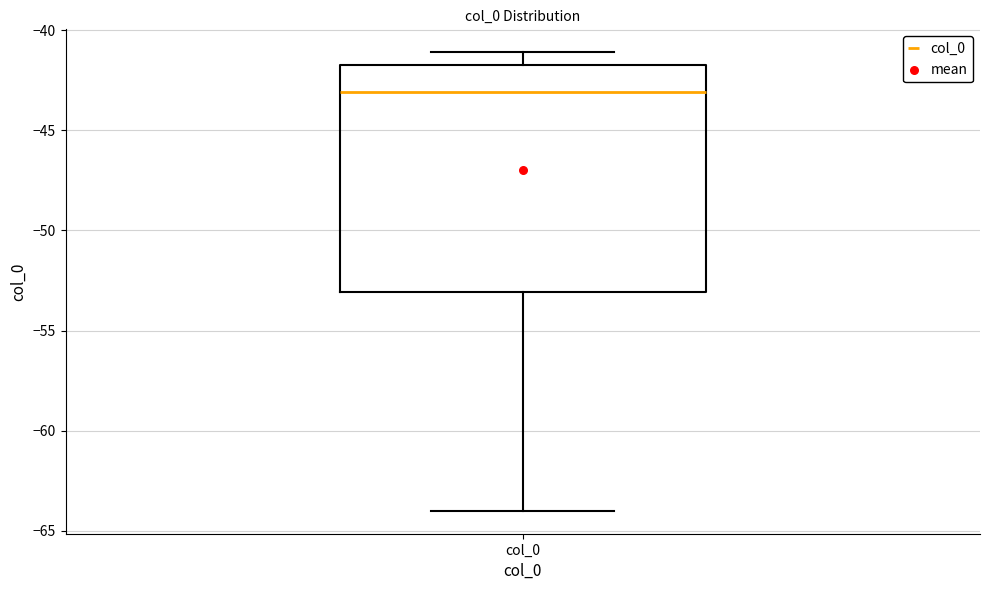

Transcribe this box plot: give where the median line is, the range the box spans, and where the two whiskers end, as read against the y-axis. The values are not printed on the chart, so give them approximately, as read against the axis.

median -43, box -53 to -42, whiskers -64 to -41